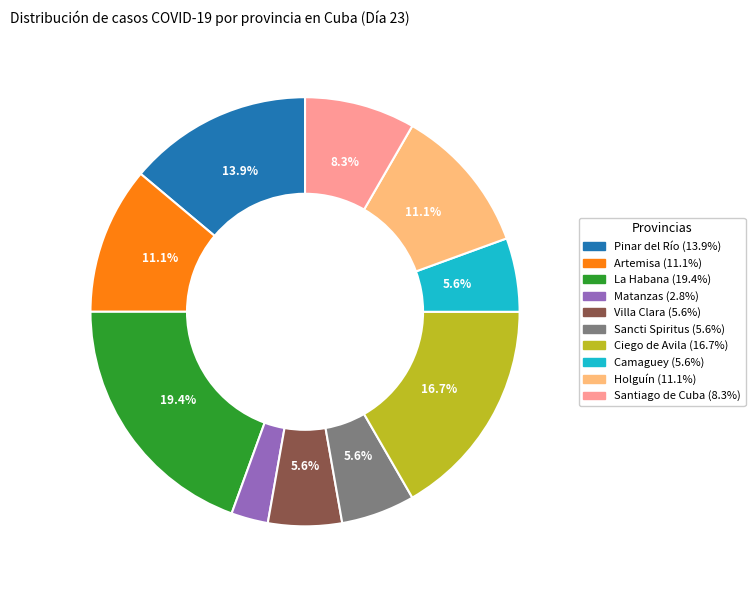

Is there any slice that represents more than half of the pie?

No